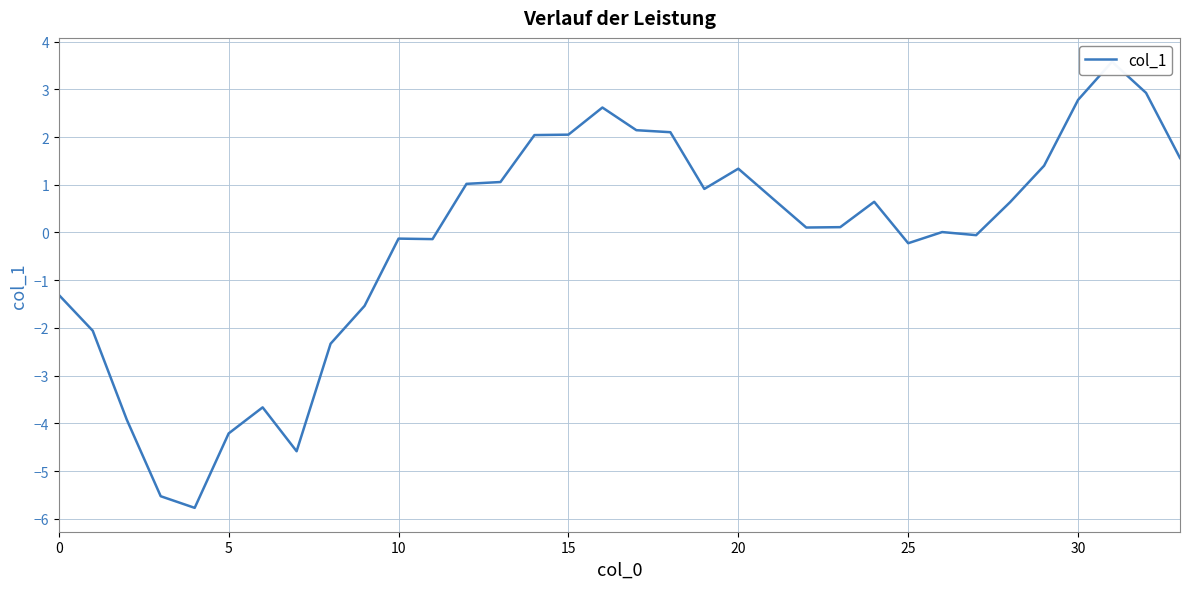

How many data points are above 0?

20